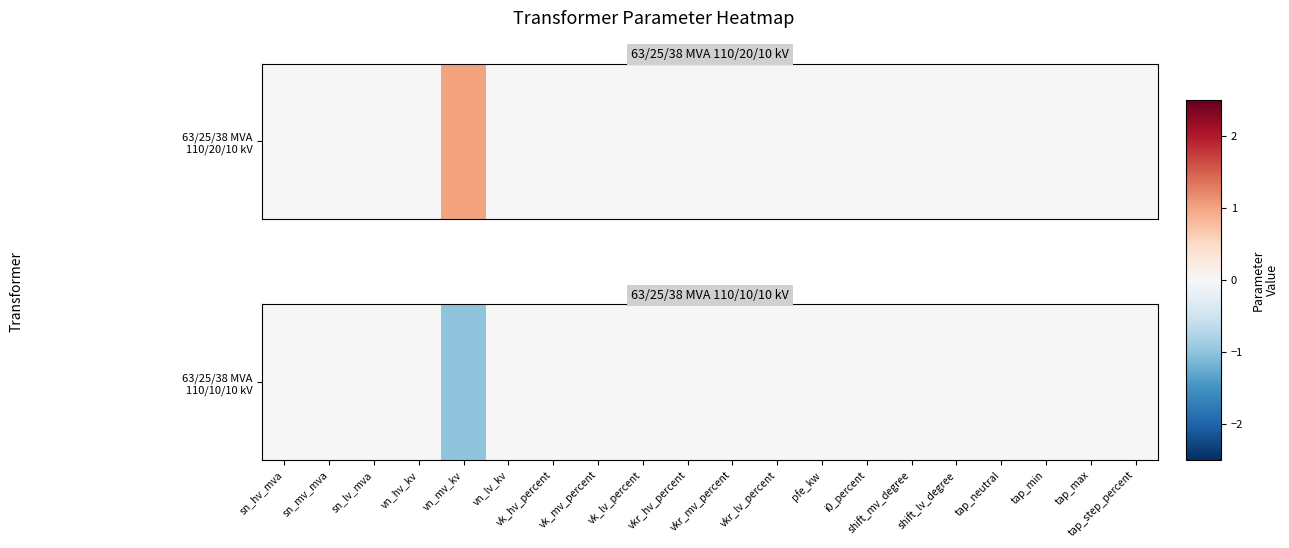

Reading right to left, extract all data points from this chart.

tap_step_percent=0	tap_max=0	tap_min=0	tap_neutral=0	shift_lv_degree=0	shift_mv_degree=0	i0_percent=0	pfe_kw=0	vkr_lv_percent=0	vkr_mv_percent=0	vkr_hv_percent=0	vk_lv_percent=0	vk_mv_percent=0	vk_hv_percent=0	vn_lv_kv=0	vn_mv_kv=-1	vn_hv_kv=0	sn_lv_mva=0	sn_mv_mva=0	sn_hv_mva=0